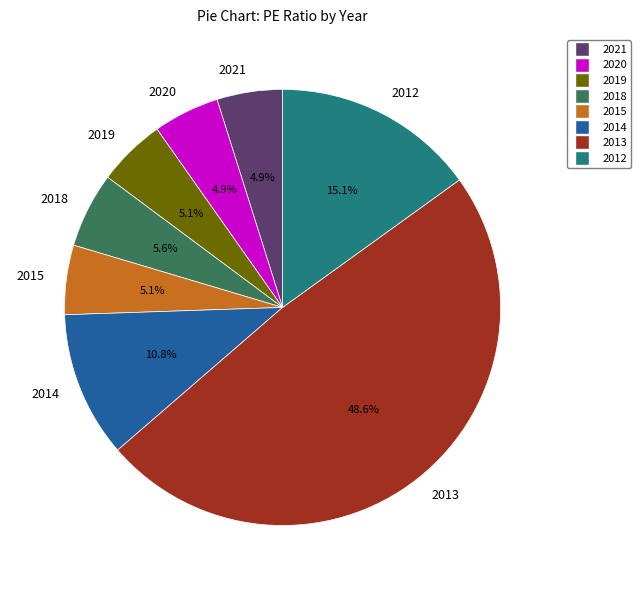

Does 2021 represent more than half of the total?

No